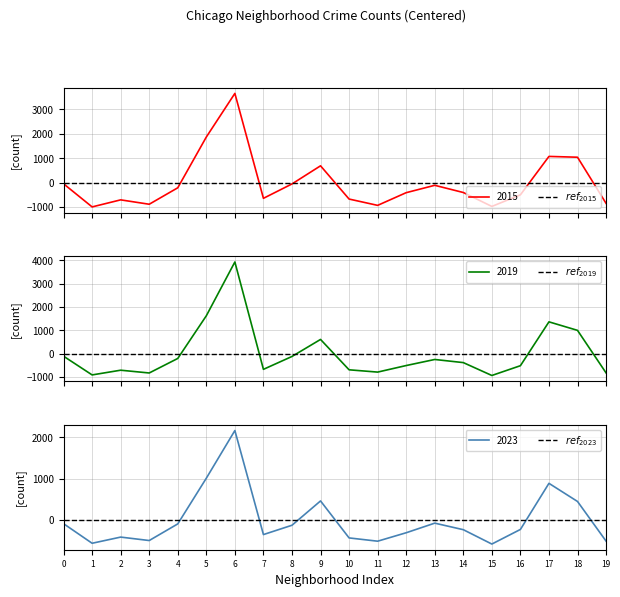

How many values in the 2015 series are below -400?

11